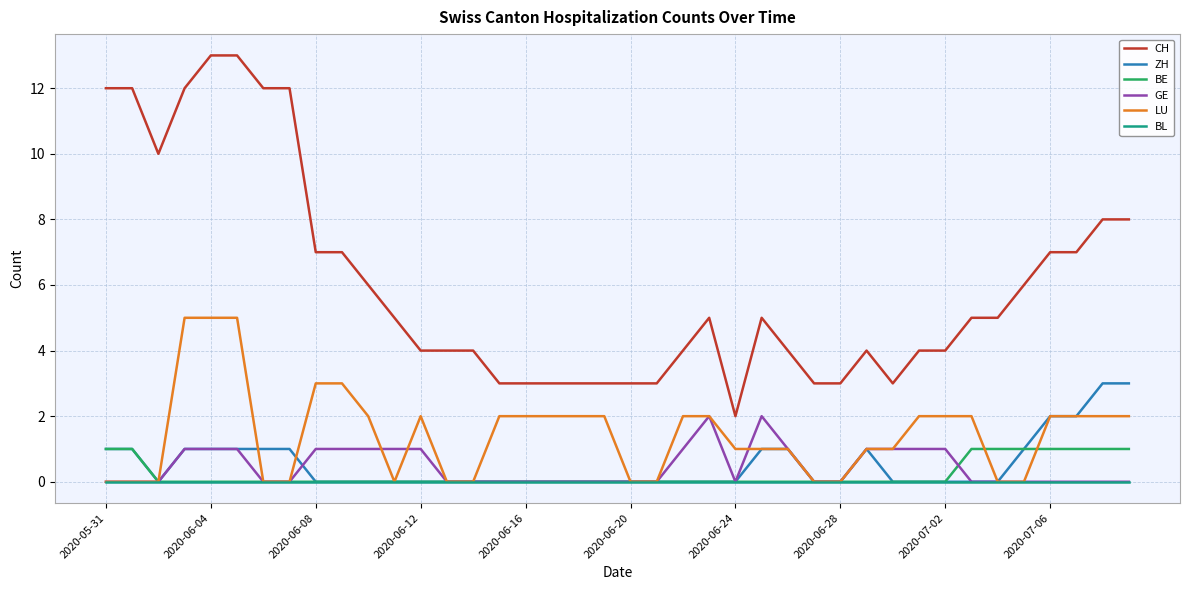

True or false: CH and GE intersect in this chart.

False